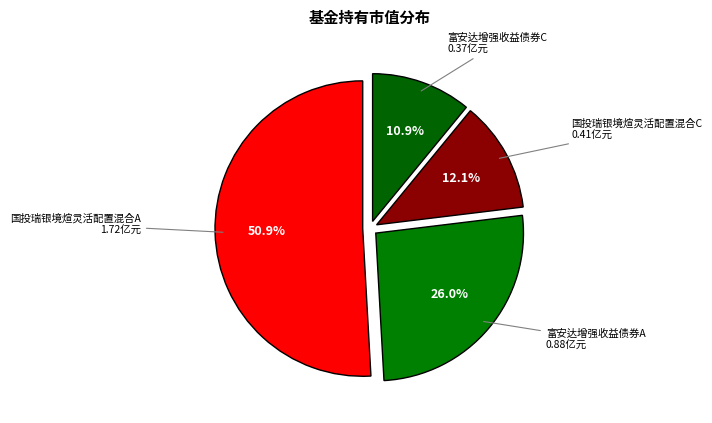

How many segments does this pie chart have?

4